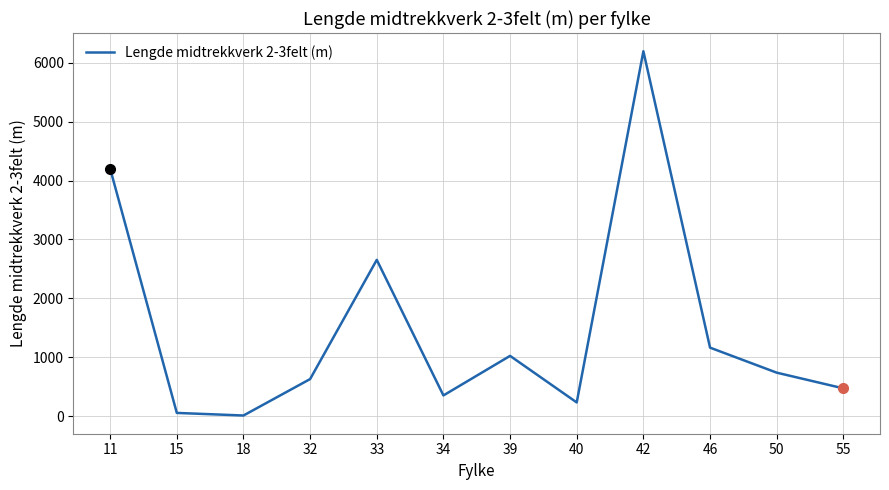

At which category does the chart reach its peak across all series?

42